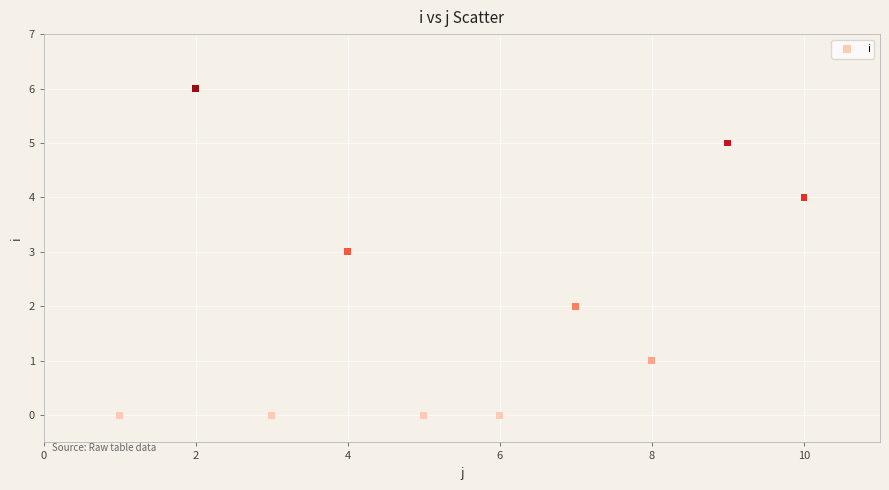

What is the average X value?

6